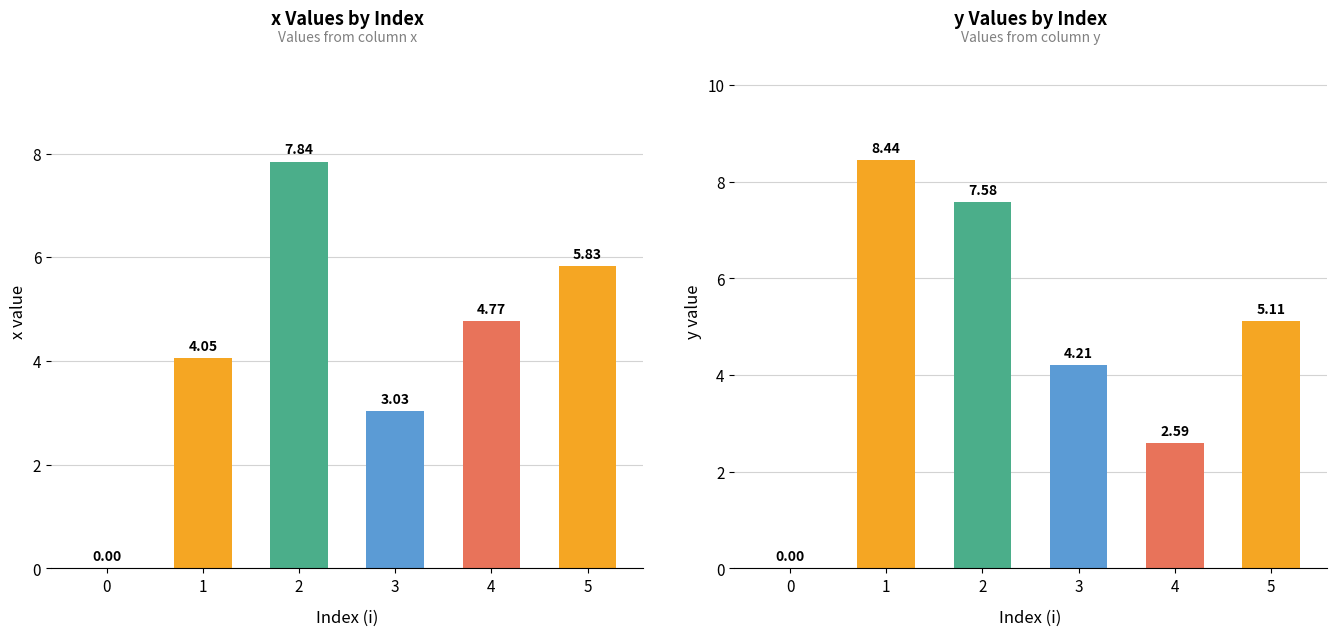

Does the chart contain any negative values?

No